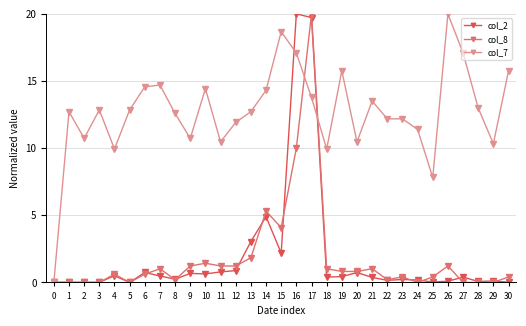

What are all the series names shown in the legend?

col_2, col_8, col_7